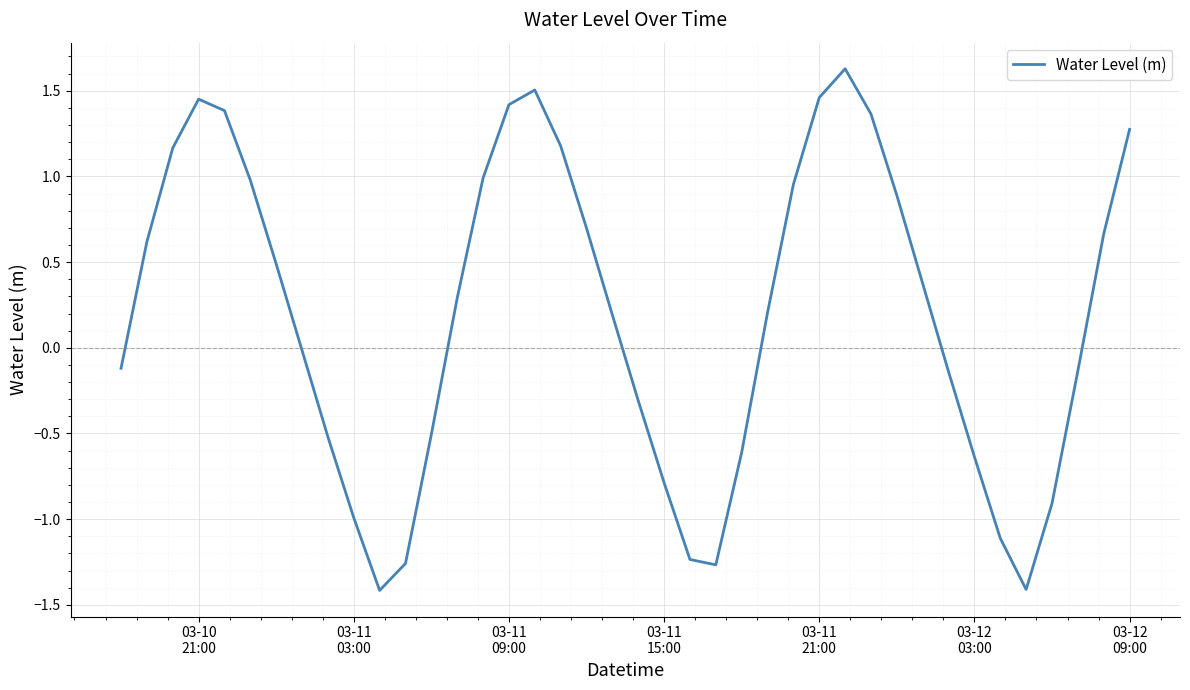

What is the smallest value displayed?

-1.4